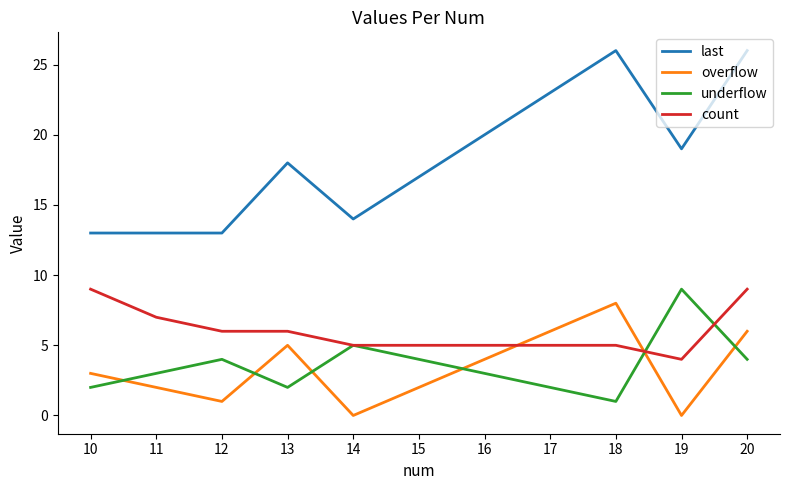

Reading left to right, extract all data points from this chart.

last: 10=13	11=13	12=13	13=18	14=14	15=17	16=20	17=23	18=26	19=19	20=26
overflow: 10=3	11=2	12=1	13=5	14=0	15=2	16=4	17=6	18=8	19=0	20=6
underflow: 10=2	11=3	12=4	13=2	14=5	15=4	16=3	17=2	18=1	19=9	20=4
count: 10=9	11=7	12=6	13=6	14=5	15=5	16=5	17=5	18=5	19=4	20=9